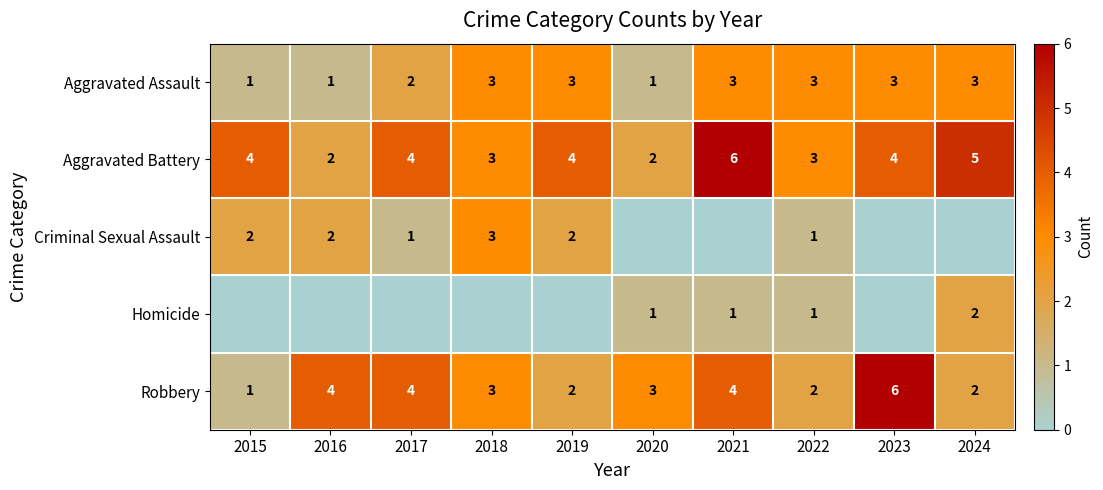

What is the difference between the maximum and minimum values in the Aggravated Battery series?

4